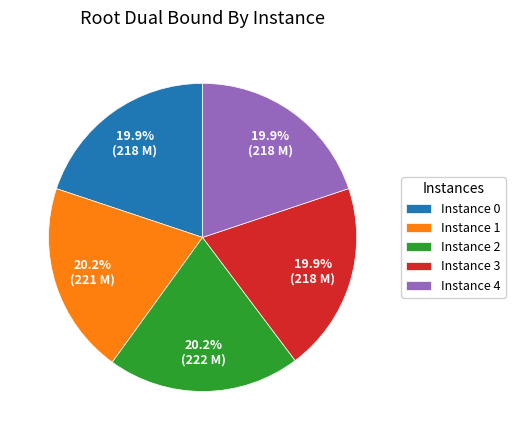

Approximately how many times larger is the value at Instance 3 compared to Instance 0?

1.0